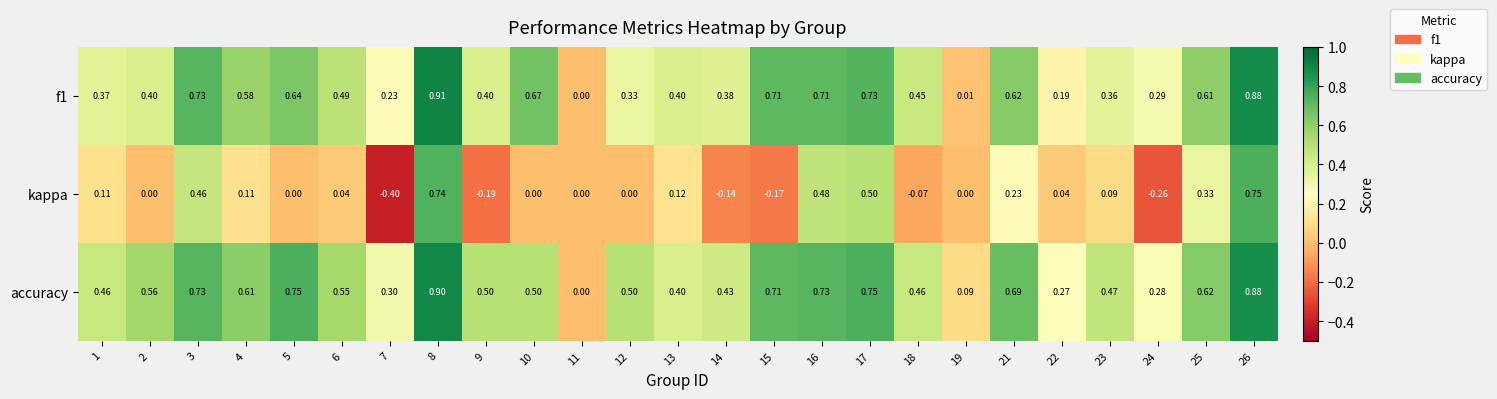

Which series has the widest spread of values?

kappa